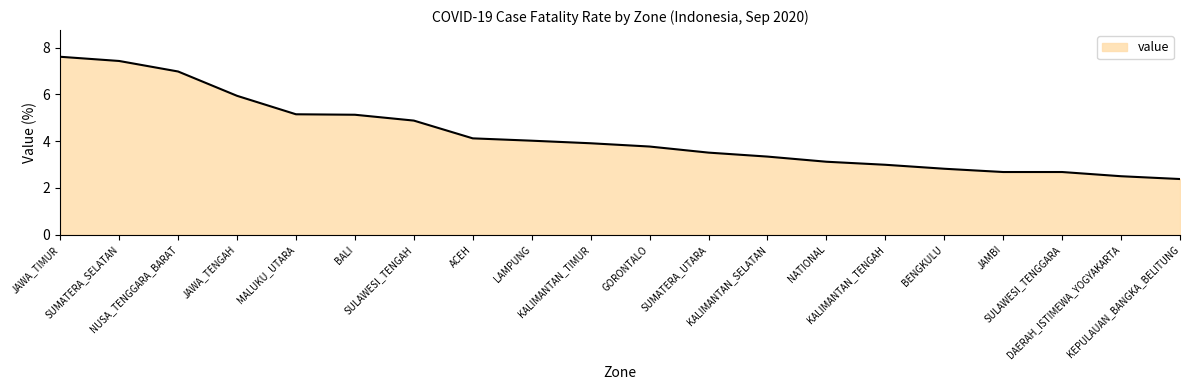

True or false: the data shows 4.2 at NUSA_TENGGARA_BARAT.

False